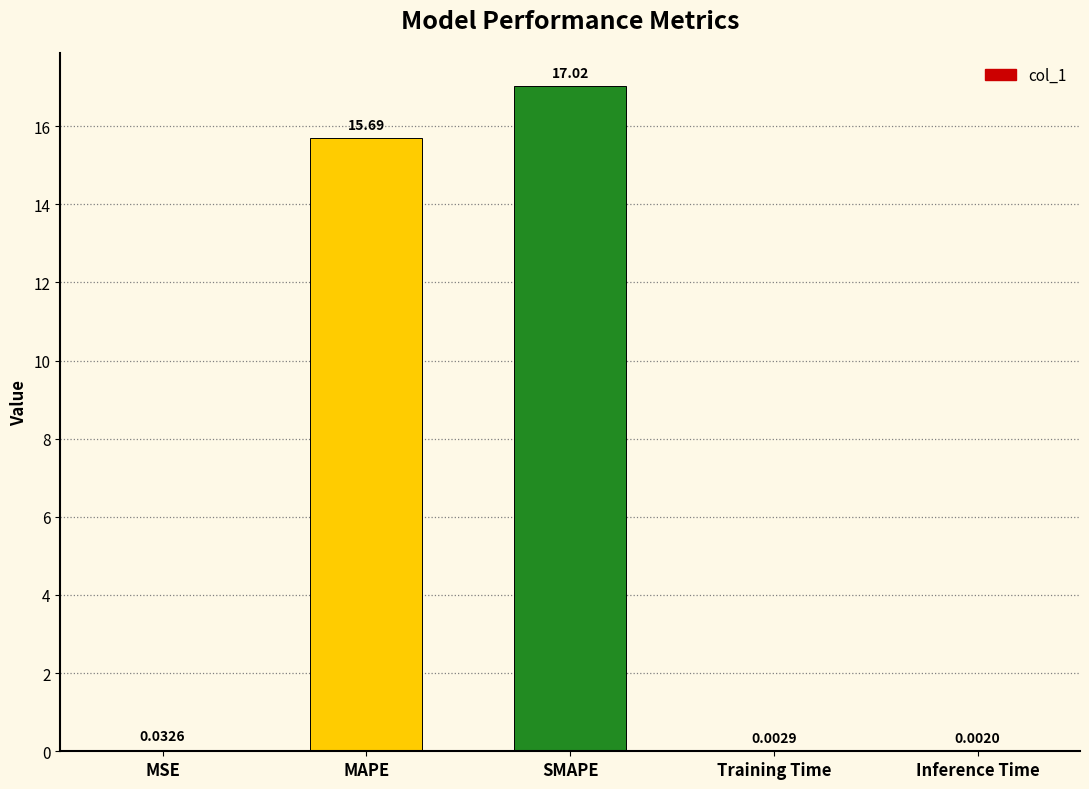

How many series are shown in this chart?

1